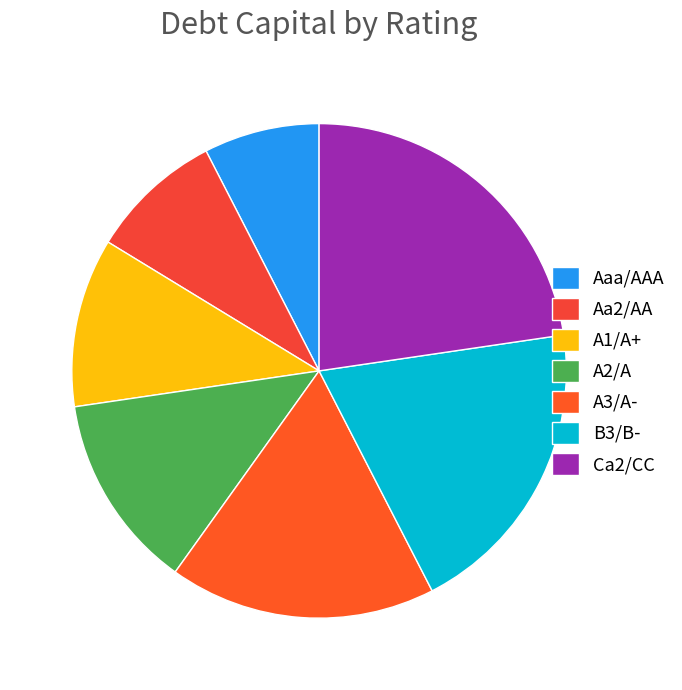

How many segments does this pie chart have?

7